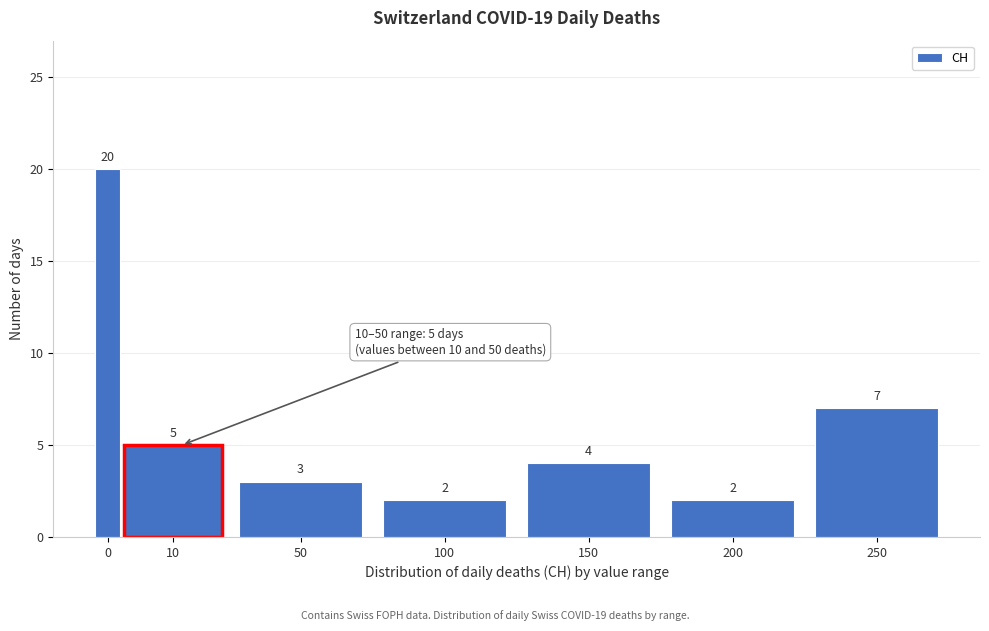

Reading right to left, transcribe all the data shown in this chart.

7	2	4	2	3	5	20